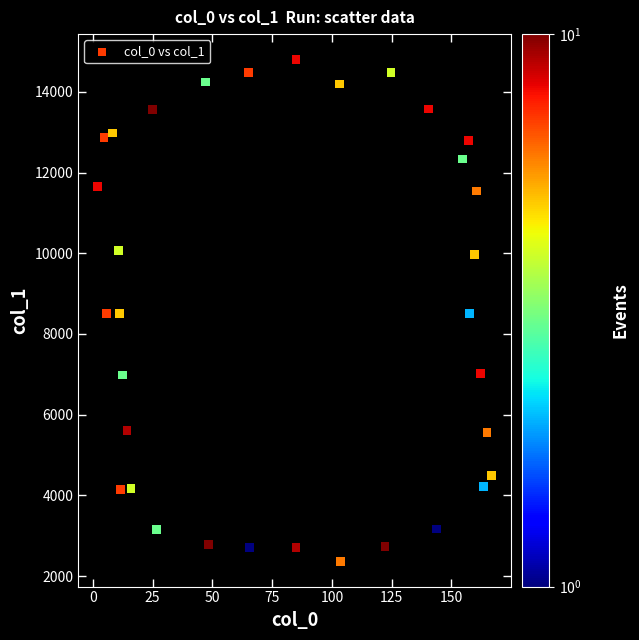

What is the range of X values (max minus min)?

164.6